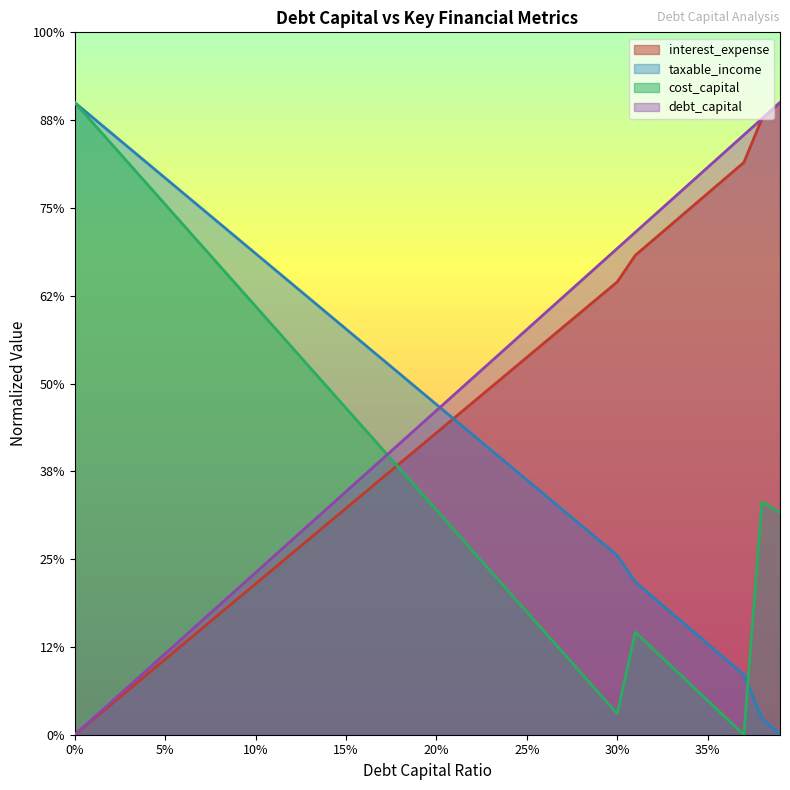

Rank the categories by taxable_income value from highest to lowest.

0.0, 0.01, 0.02, 0.03, 0.04, 0.05, 0.06, 0.07, 0.08, 0.09, 0.1, 0.11, 0.12, 0.13, 0.14, 0.15, 0.16, 0.17, 0.18, 0.19, 0.2, 0.21, 0.22, 0.23, 0.24, 0.25, 0.26, 0.27, 0.28, 0.29, 0.3, 0.31, 0.32, 0.33, 0.34, 0.35, 0.36, 0.37, 0.38, 0.39